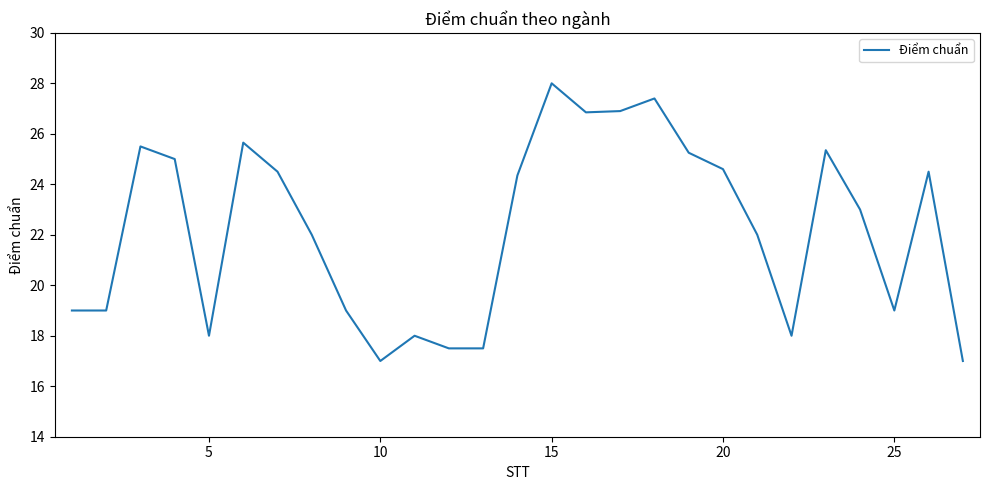

What is the maximum value shown in the chart?

28.0